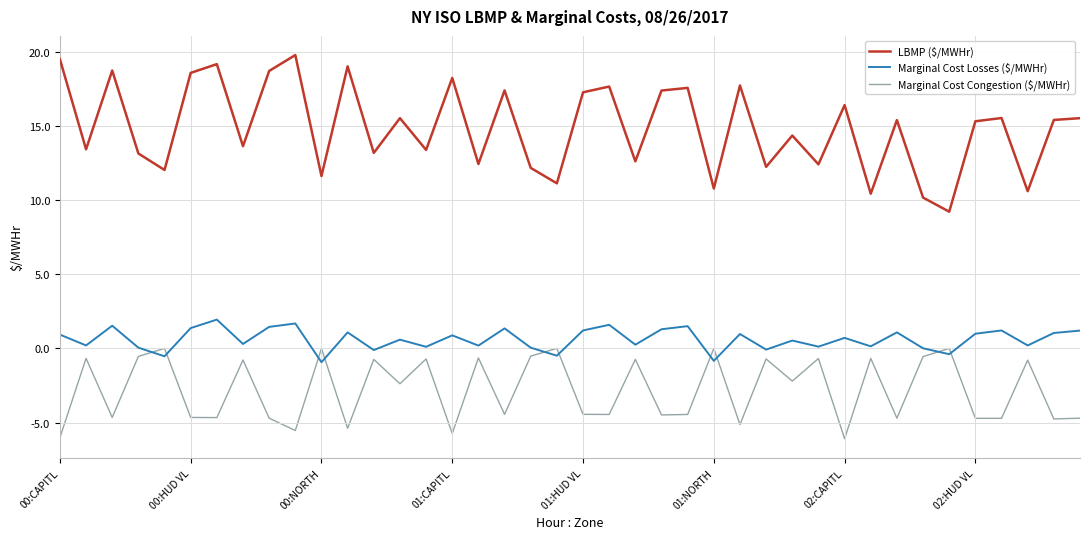

What is the greatest value displayed?

19.8